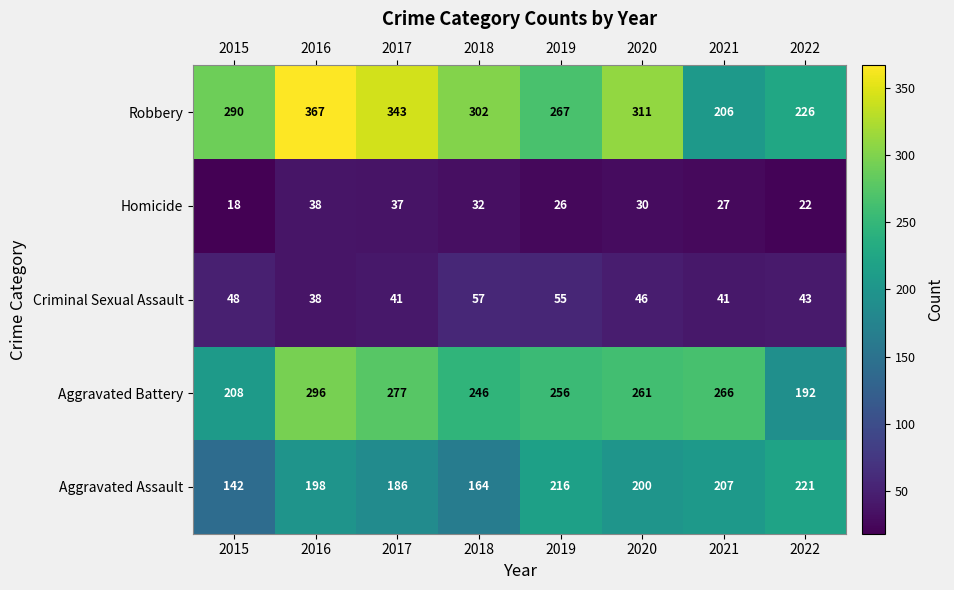

Which label corresponds to the largest value in the chart?

2016